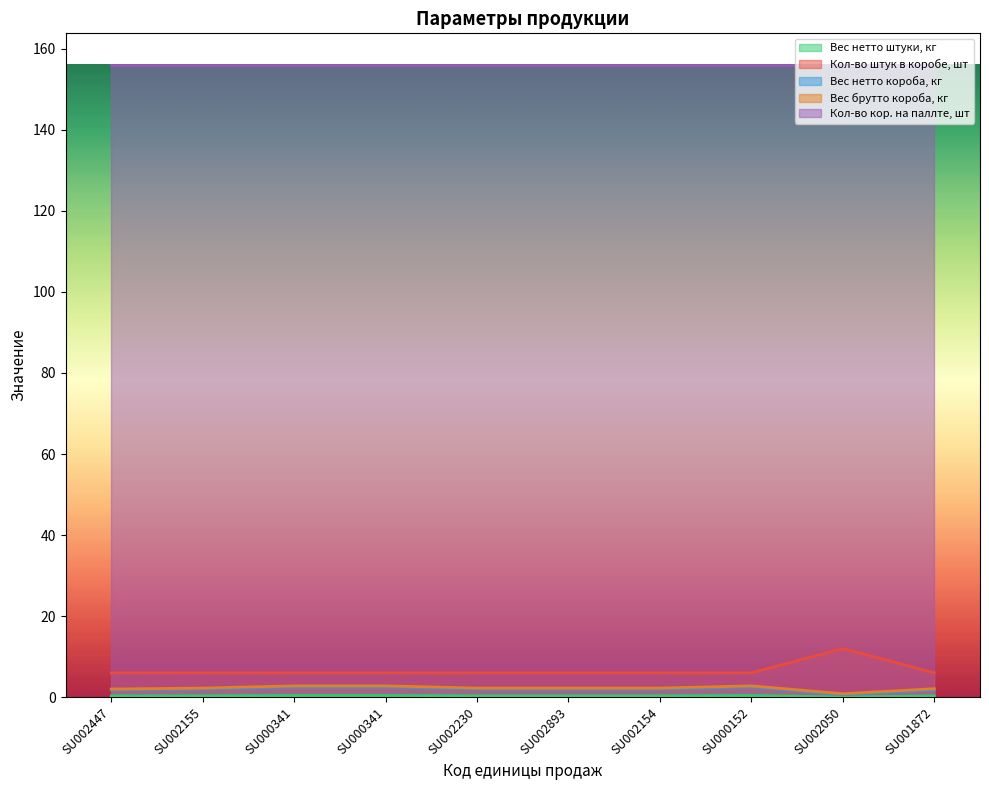

Which series changed the most between SU002155 and SU002154?

Вес нетто штуки, кг